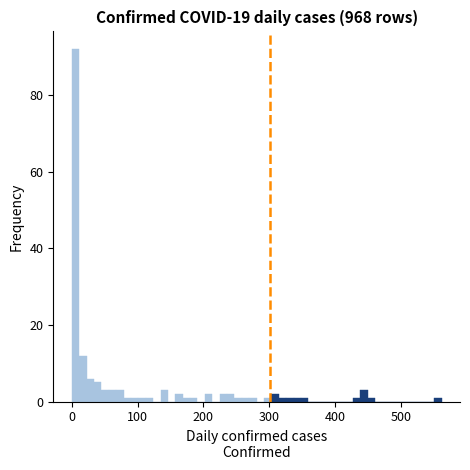

Read against the x-axis, roughly where is the centre of the tallest bar?

10